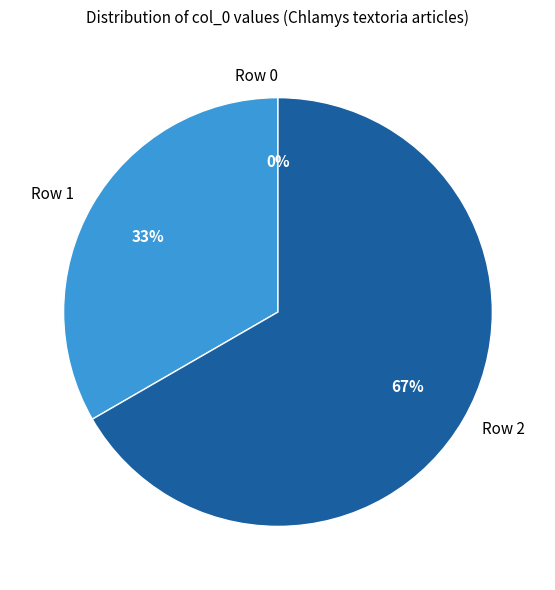

To the nearest percent, what is the combined percentage of Row 1 and Row 2?

100%